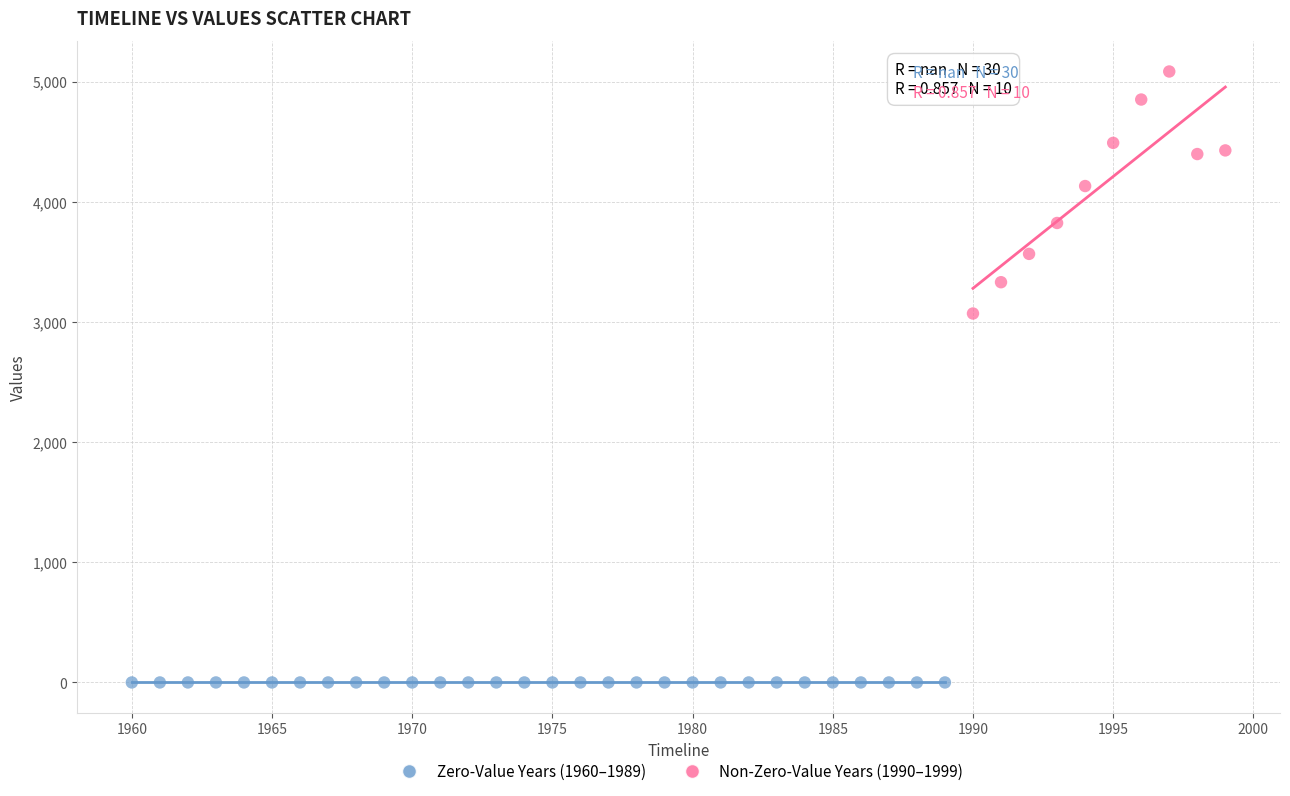

Which series reaches the maximum Y coordinate?

Non-Zero-Value Years (1990–1999)